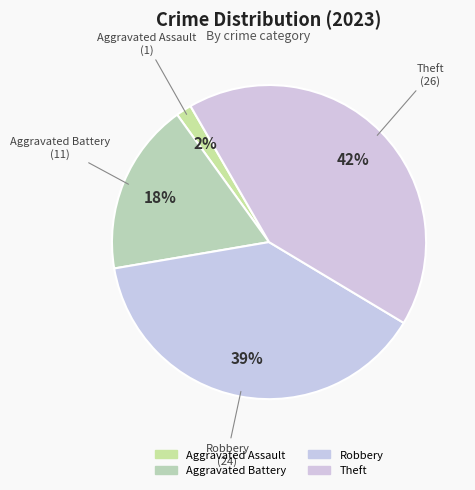

Which slice is the largest?

Theft